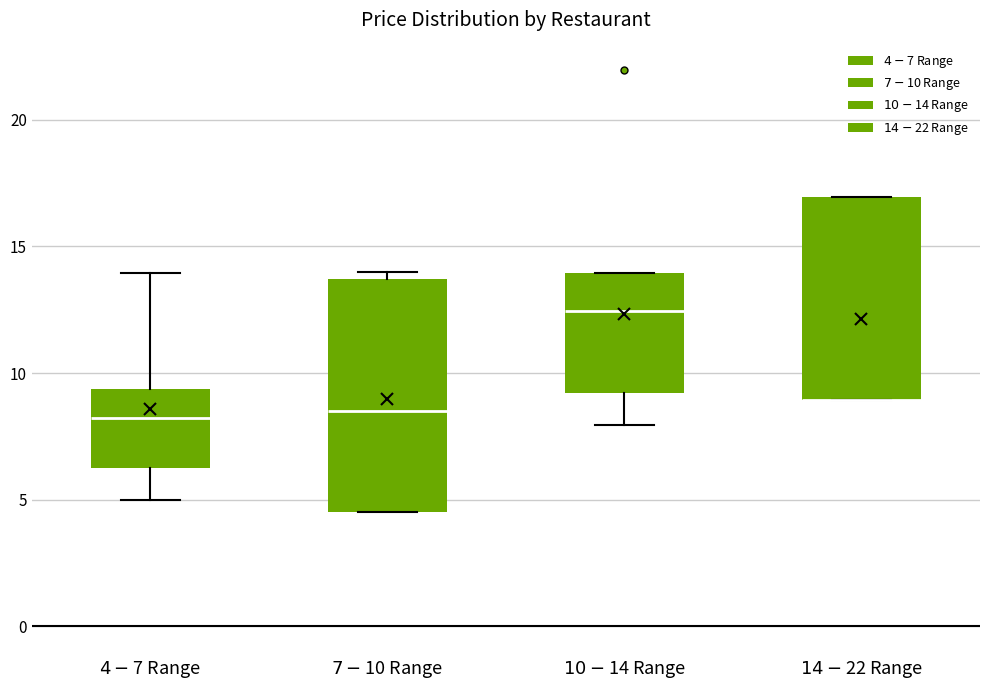

Where does the lower whisker of the box for $10-$14 Range end on the y-axis? The values are not printed on the chart, so give them approximately, as read against the axis.

8.0